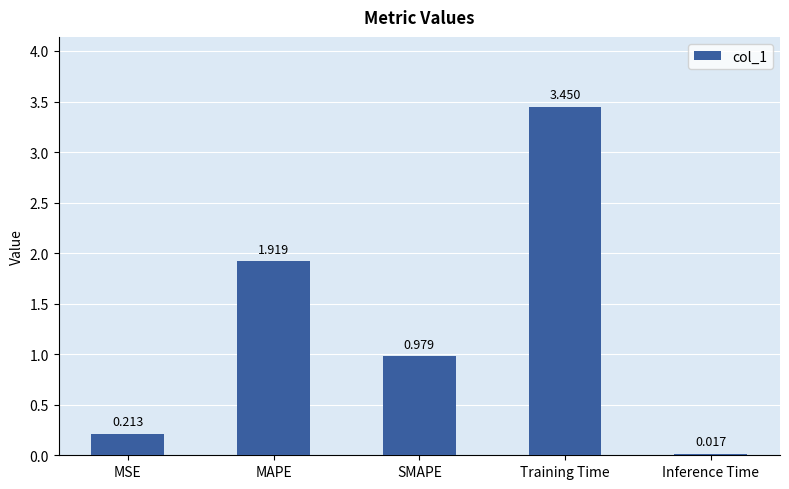

Does the chart contain any negative values?

No